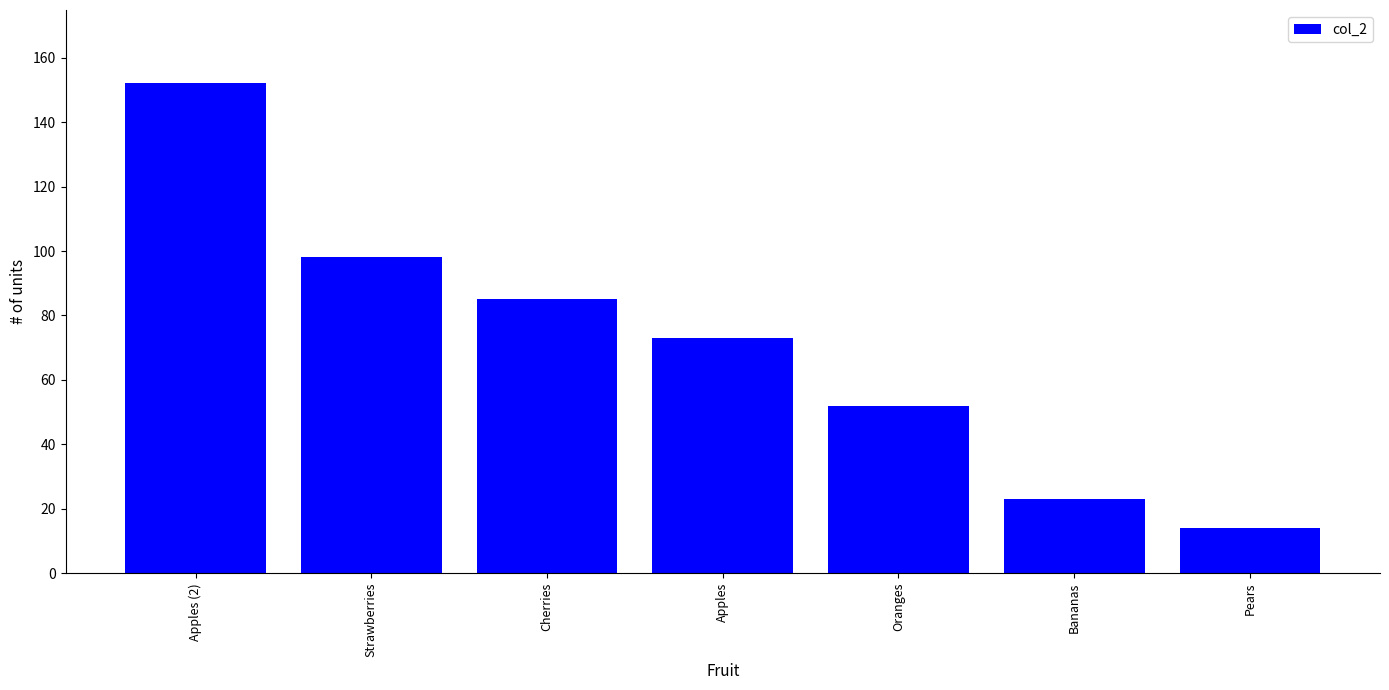

Between Oranges and Apples, which is larger?

Apples